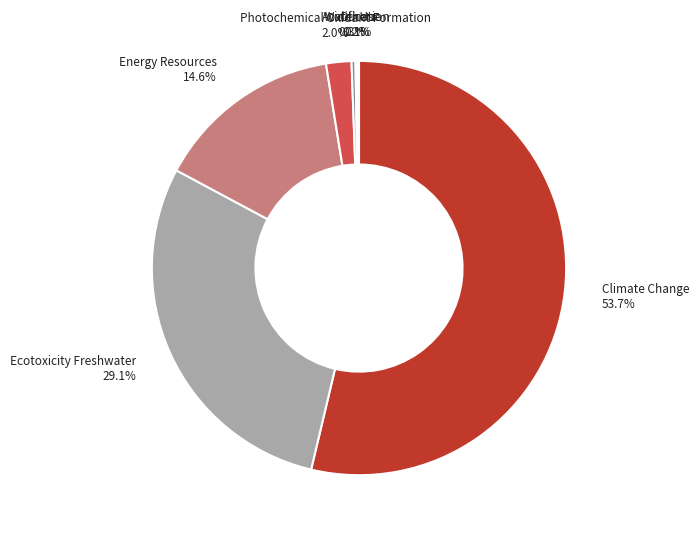

Combined, what portion of the pie is Energy Resources and Water Use?

14.9%